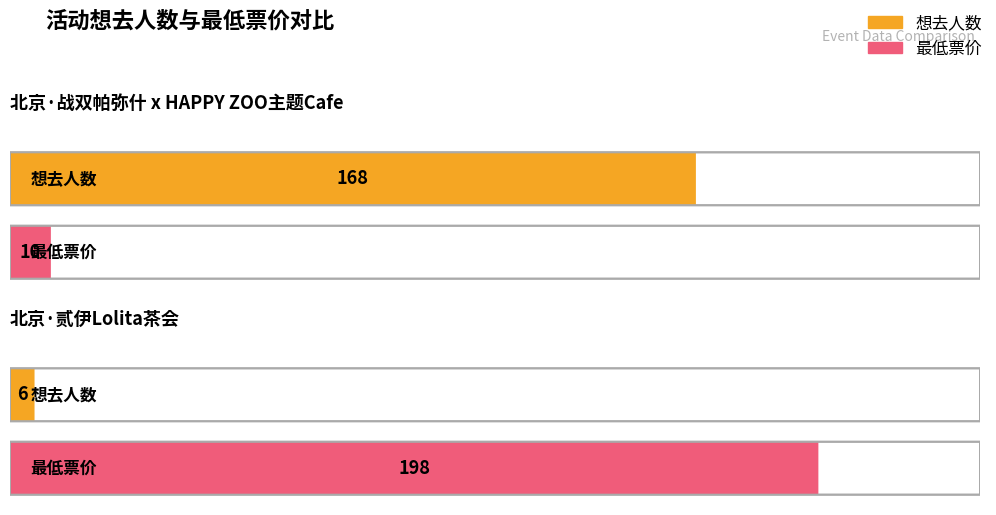

At which label does 想去人数 reach its peak?

北京·战双帕弥什 x HAPPY ZOO主题Cafe